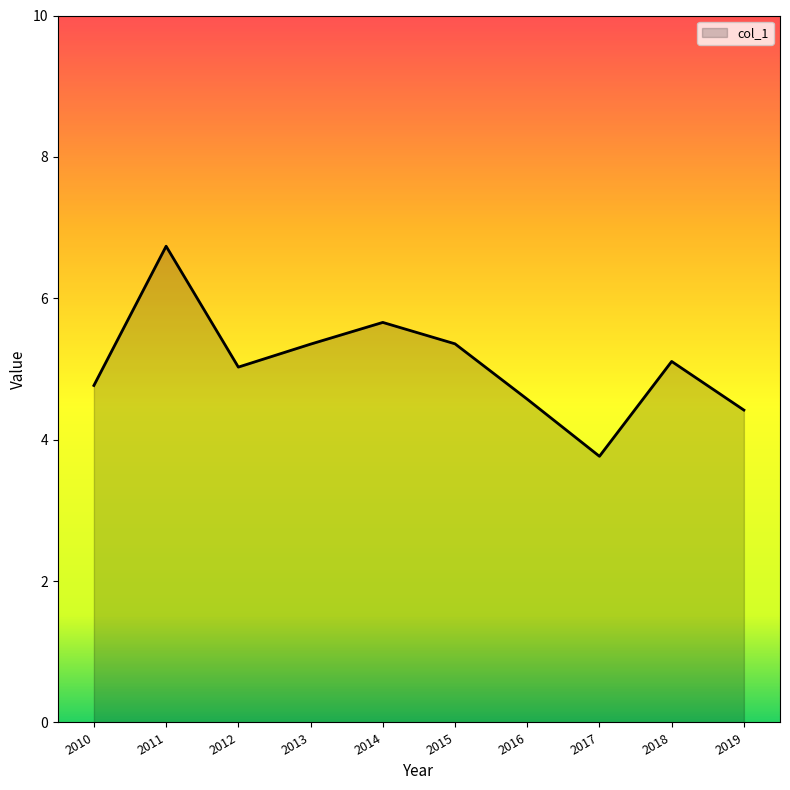

Count the number of data series in this chart.

1